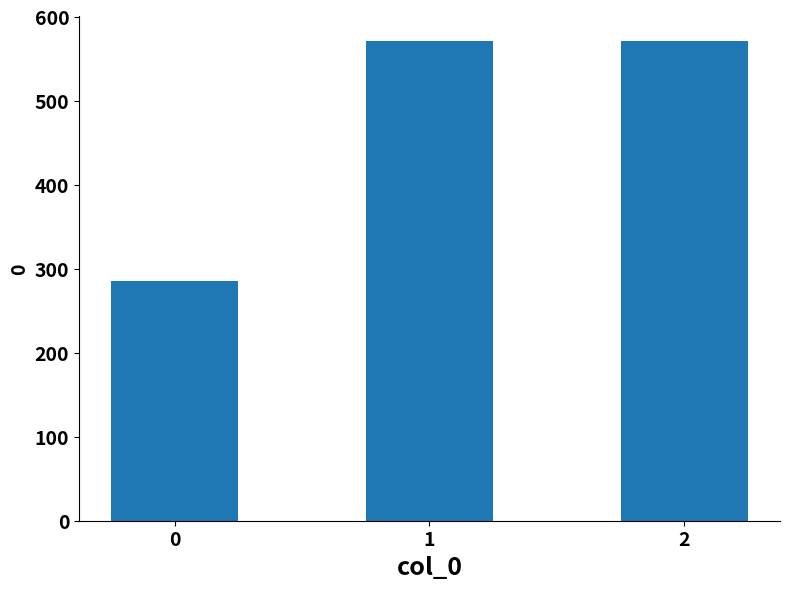

How many values exceed 571?

2